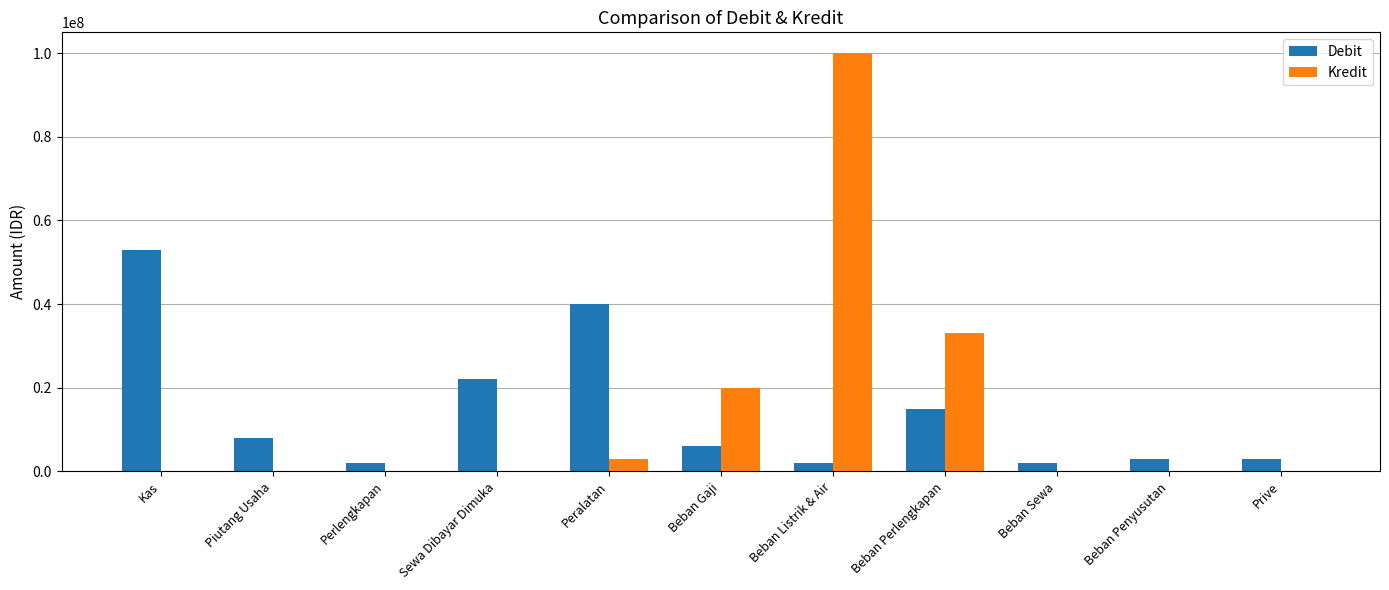

The value of Kredit at Beban Listrik & Air is 100000000. True or false?

True